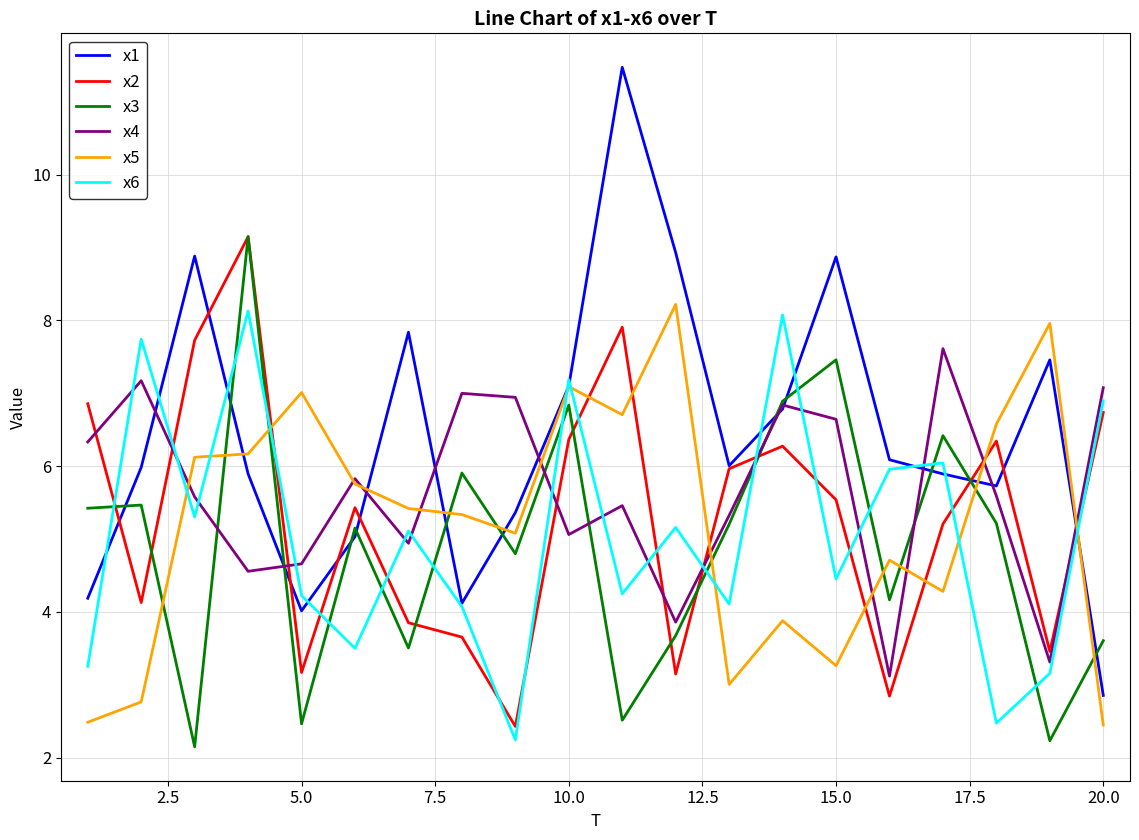

Which series has the widest spread of values?

x1